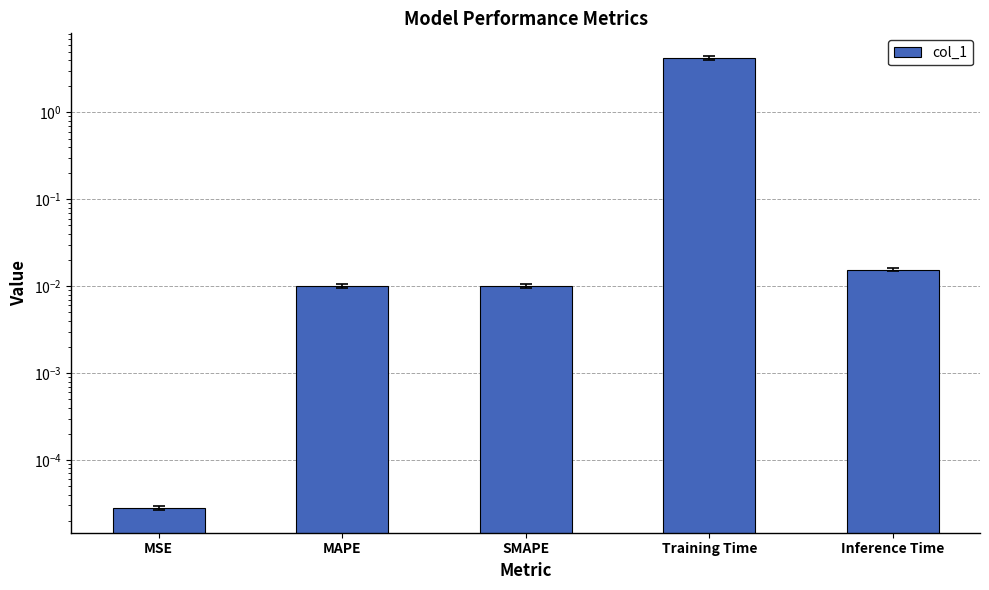

The value at MSE is 0.0. True or false?

False